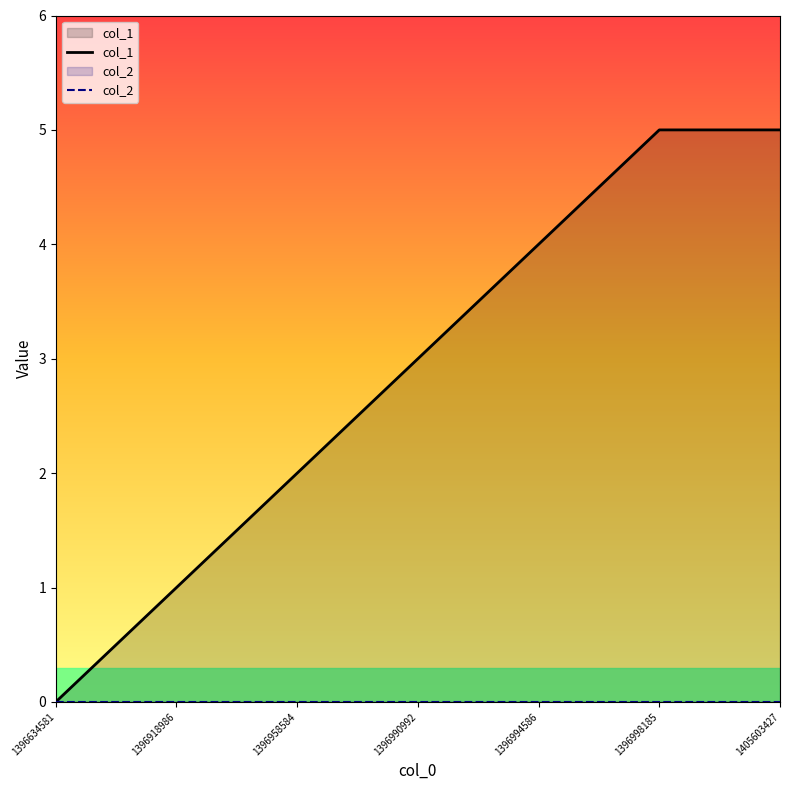

At how many categories does at least one series exceed 4?

2